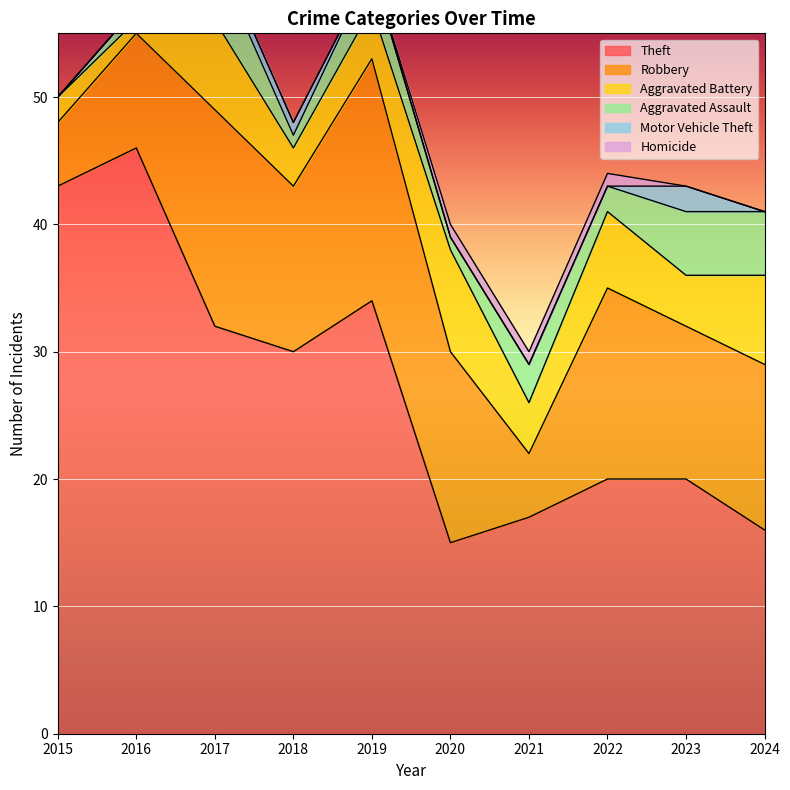

True or false: Aggravated Assault and Motor Vehicle Theft intersect in this chart.

False